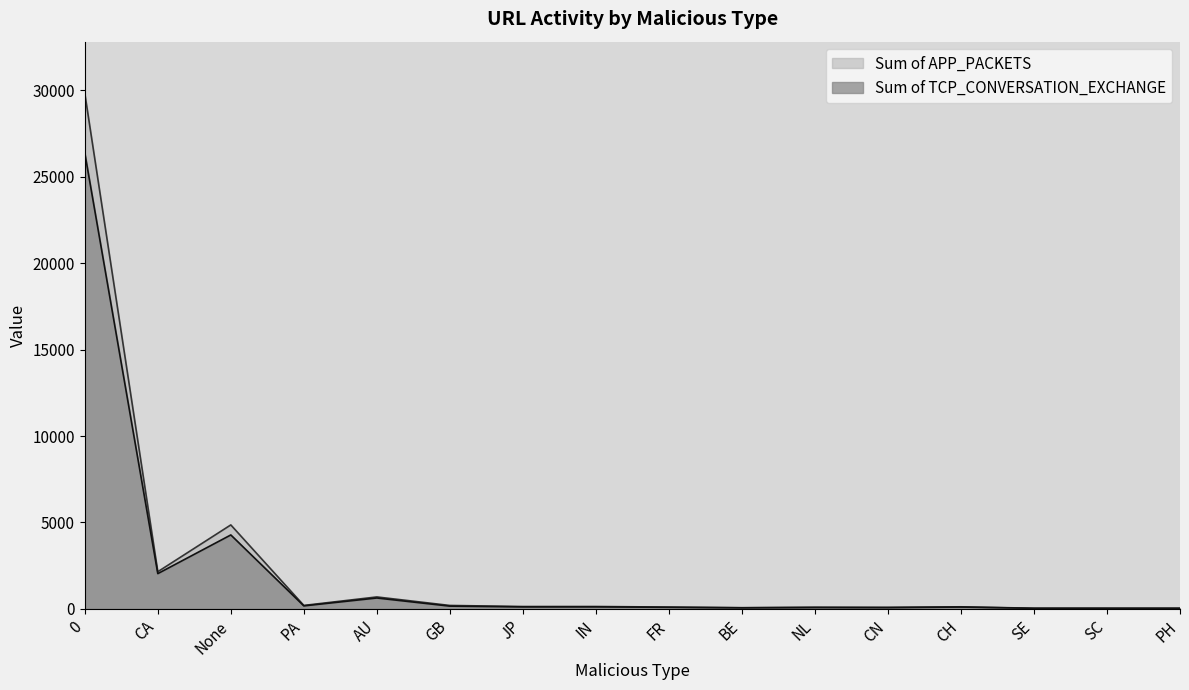

What position from the left is AU?

5